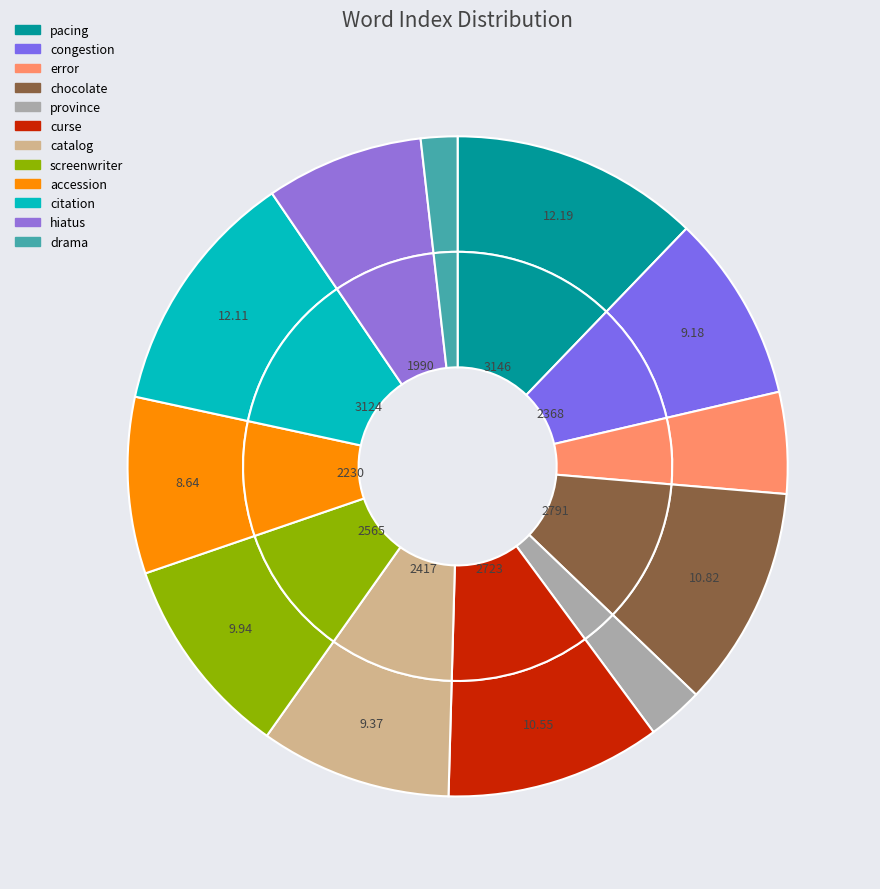

Is it true that province is 1% of the pie?

False